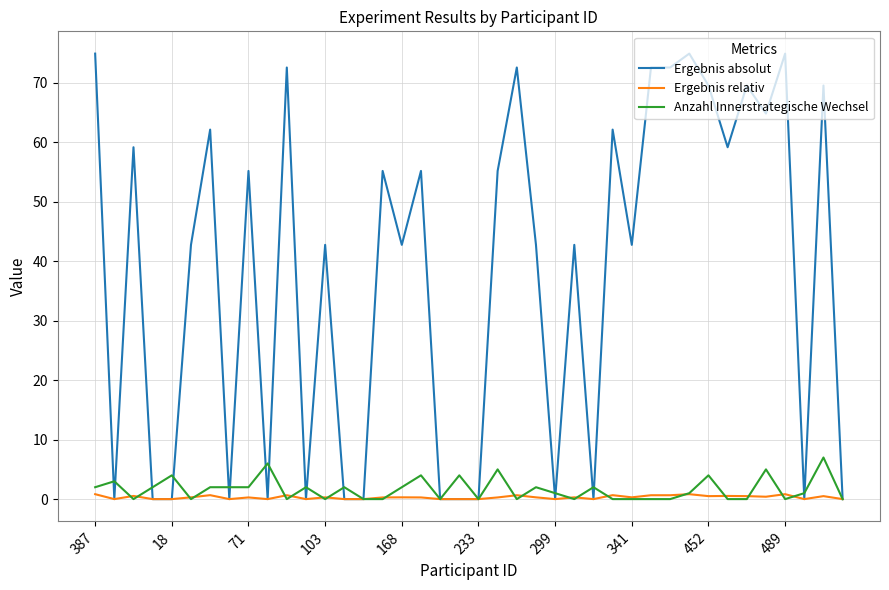

Which series has the largest total across all categories?

Ergebnis absolut